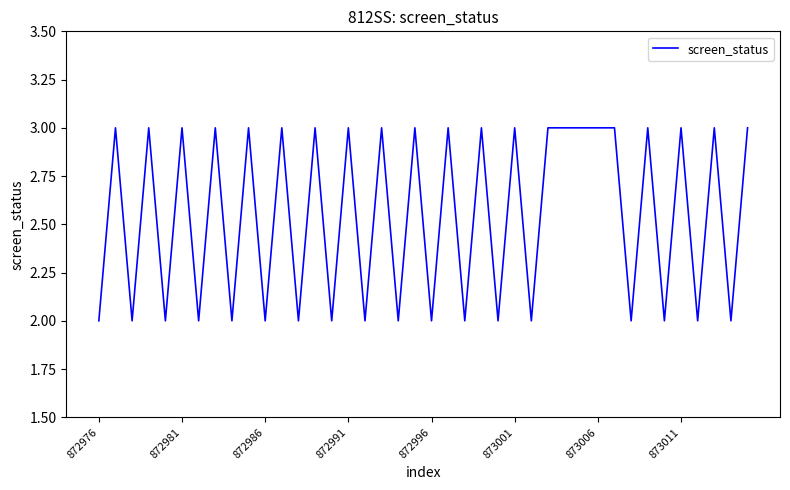

What is the greatest value displayed?

3